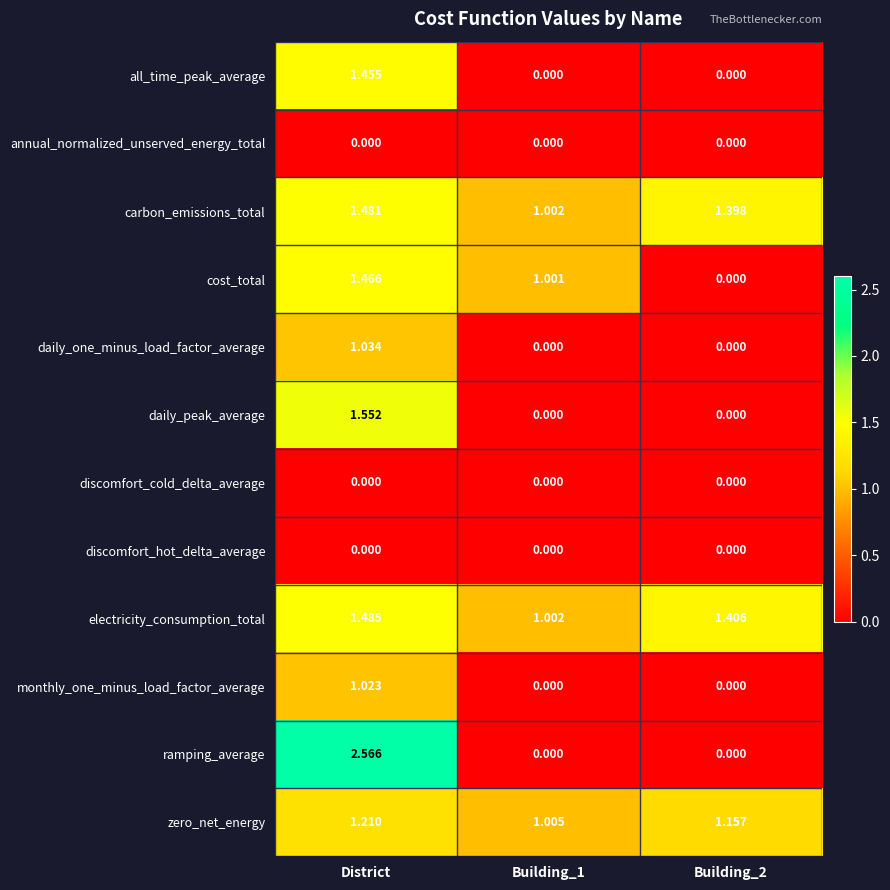

At which category is the sum across all series the highest?

District